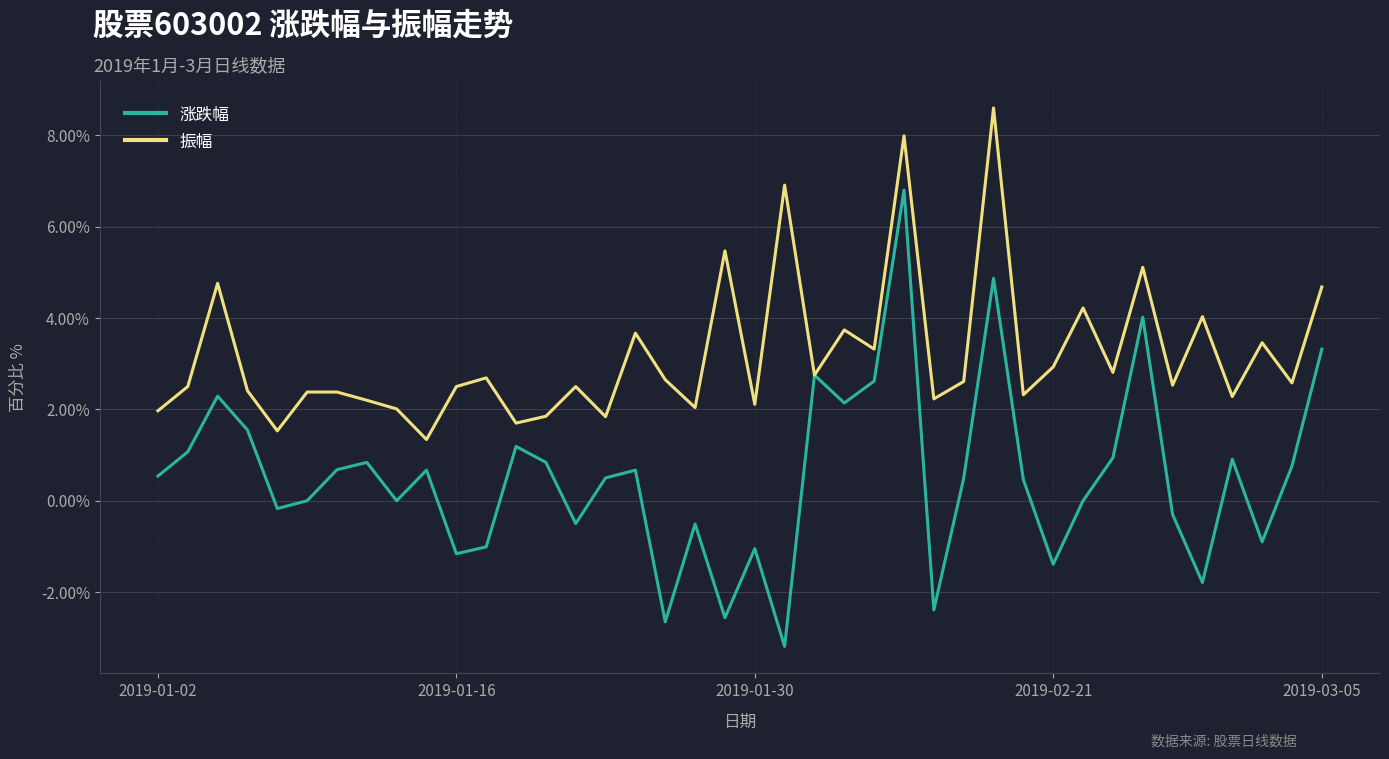

How many lines are shown in the chart?

2